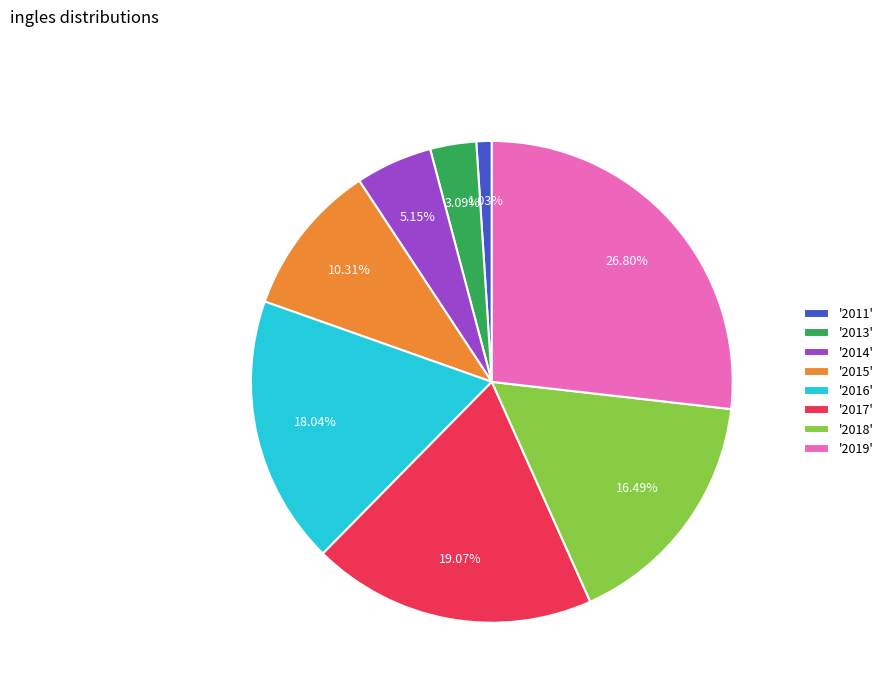

Is '2013' the majority of the pie?

No